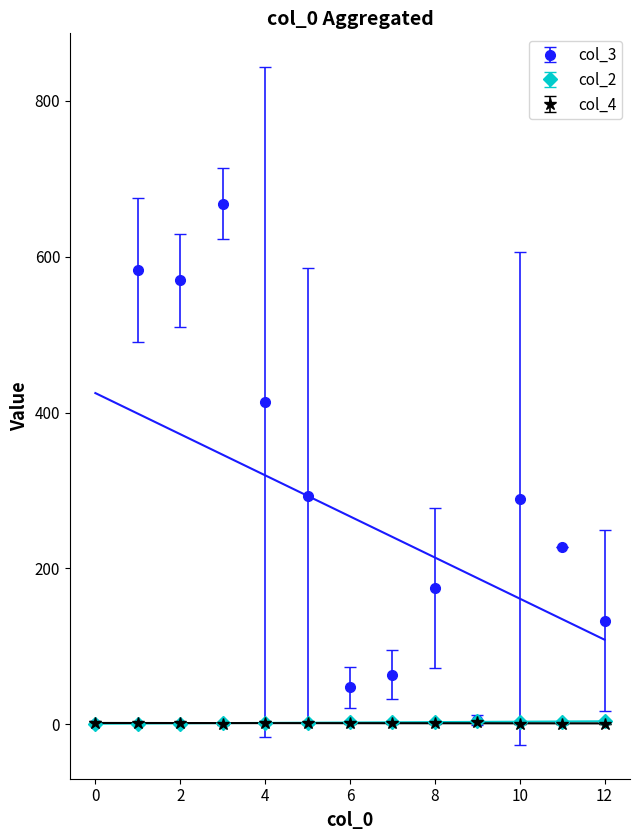

List the series in order of their peak value, lowest first.

col_2, col_4, col_3